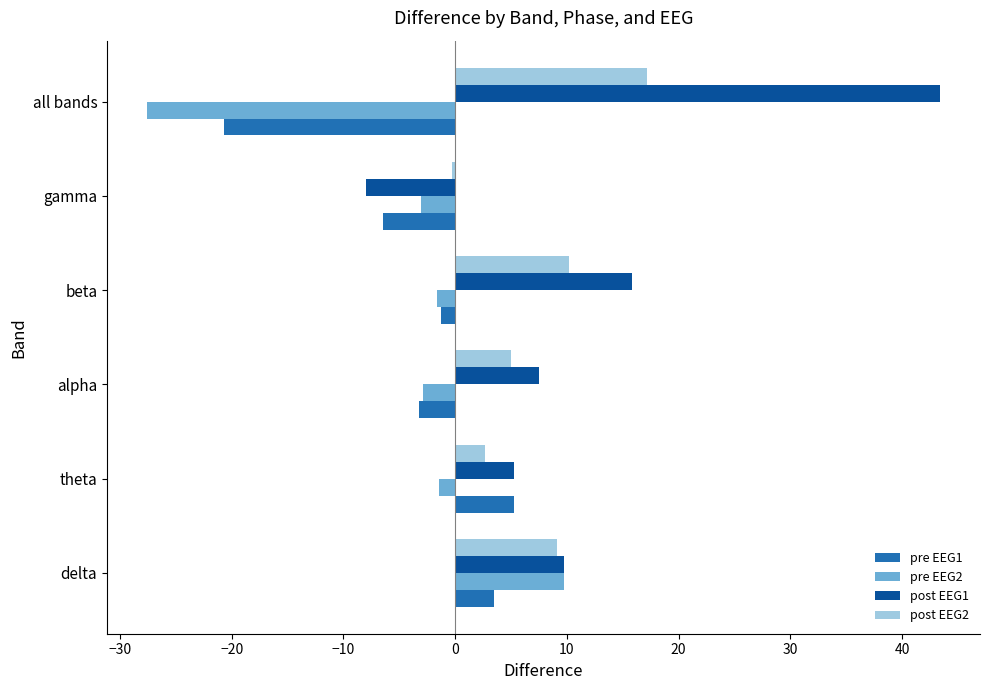

How many data points in pre EEG2 are above -1?

1